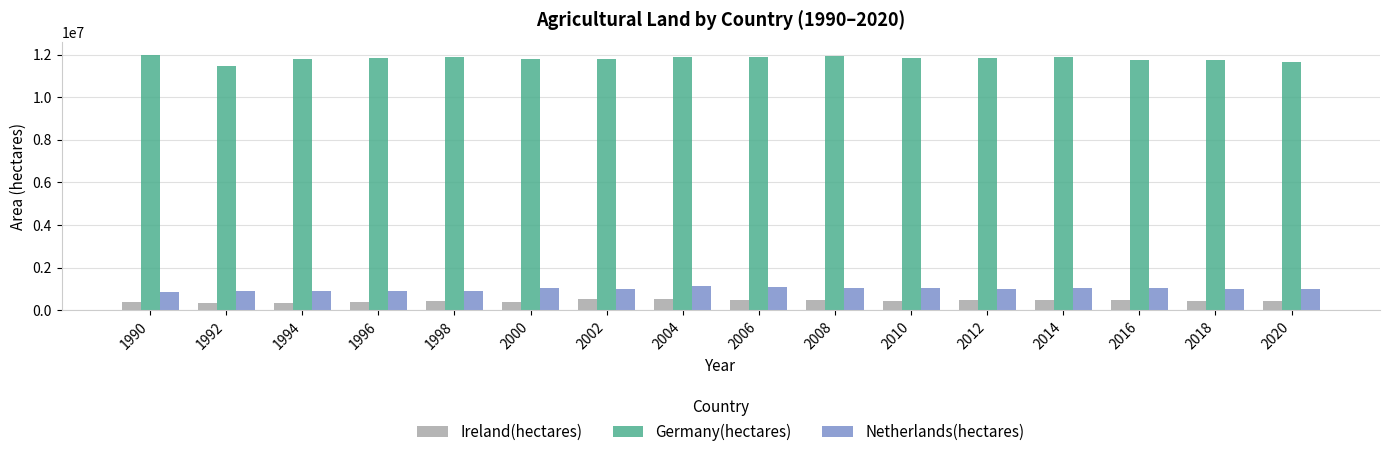

What is the difference between the maximum and minimum values in the Germany(hectares) series?

504000